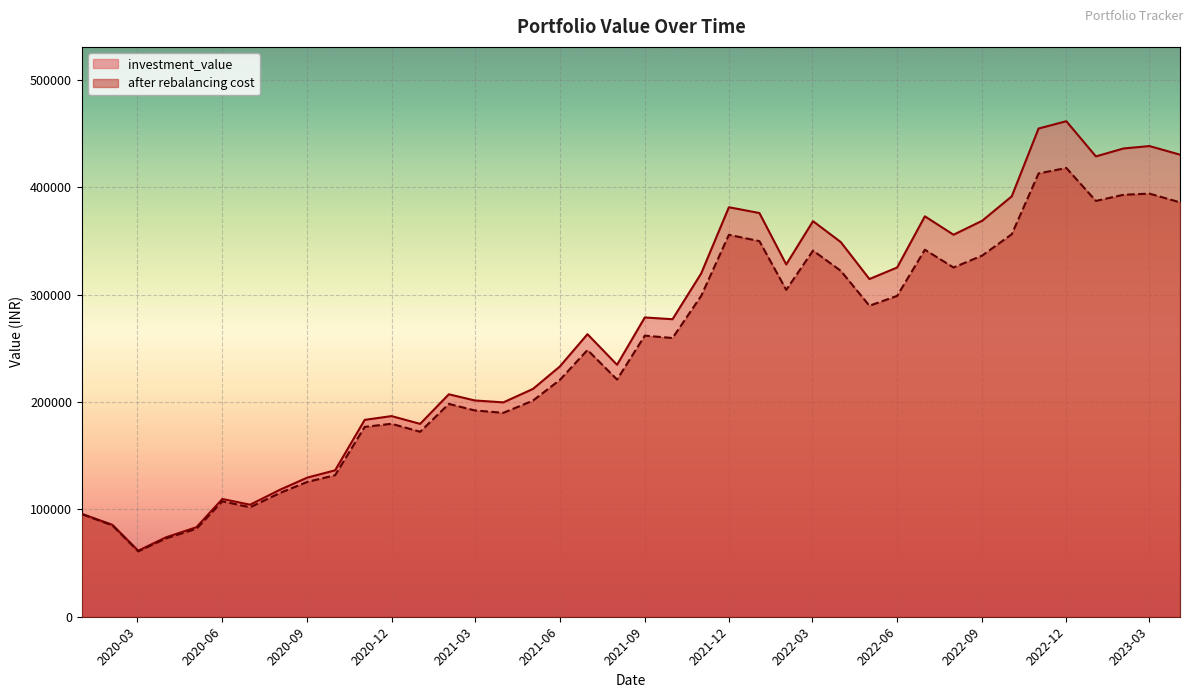

Where is the first local minimum for after rebalancing cost?

2020-03-02